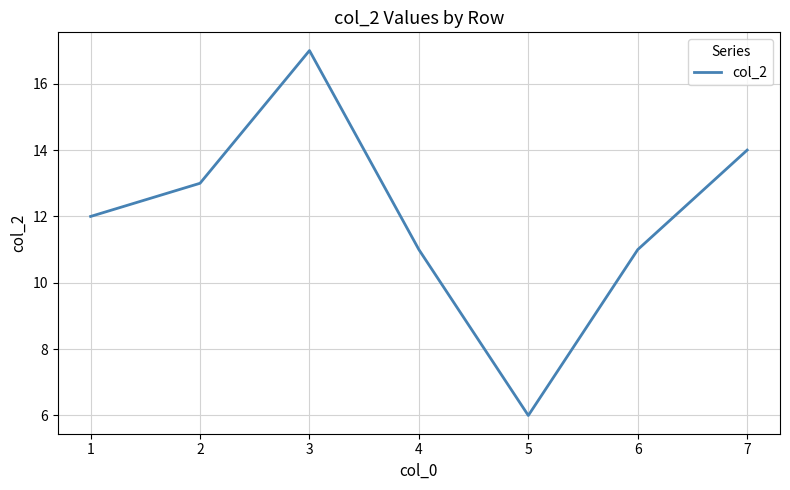

Reading left to right, transcribe all the data shown in this chart.

1=12	2=13	3=17	4=11	5=6	6=11	7=14